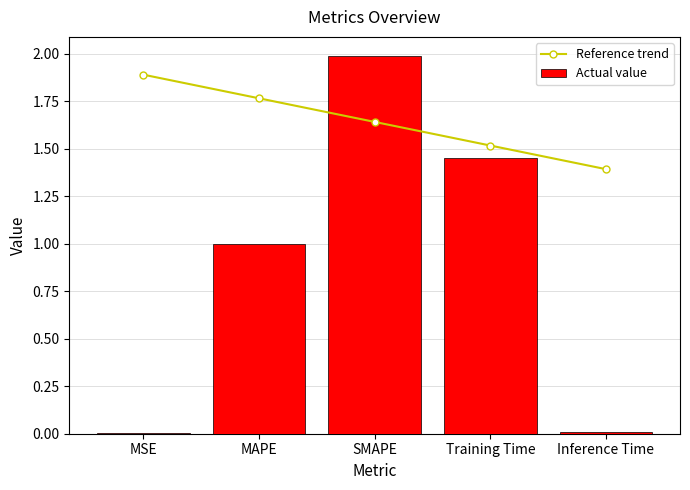

Rank the categories by Reference trend value from highest to lowest.

MSE, MAPE, SMAPE, Training Time, Inference Time